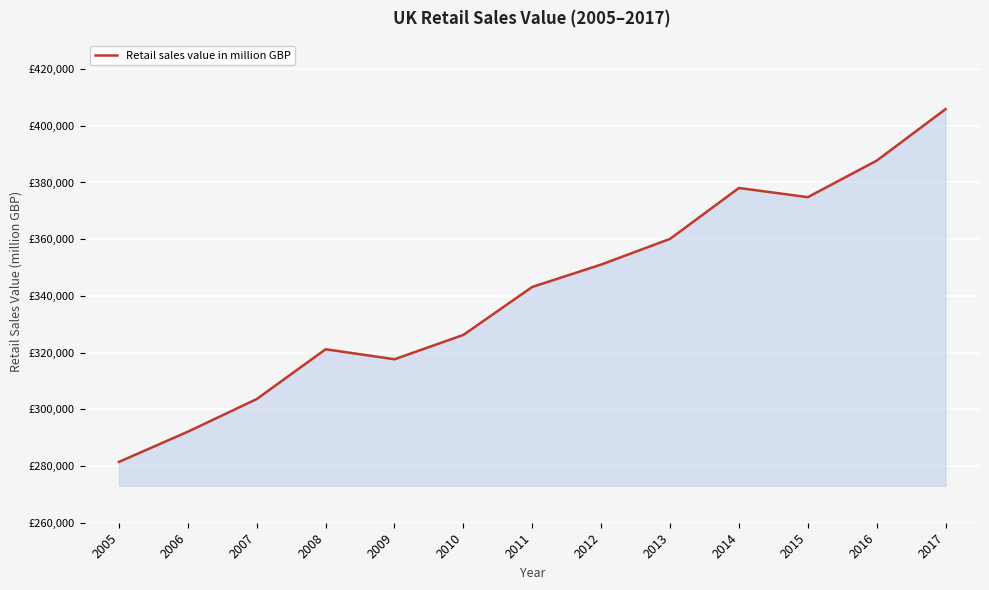

Reading right to left, what are all the values shown in this chart?

405867	387696	374817	378053	360107	351049	343159	326242	317658	321178	303621	292110	281450